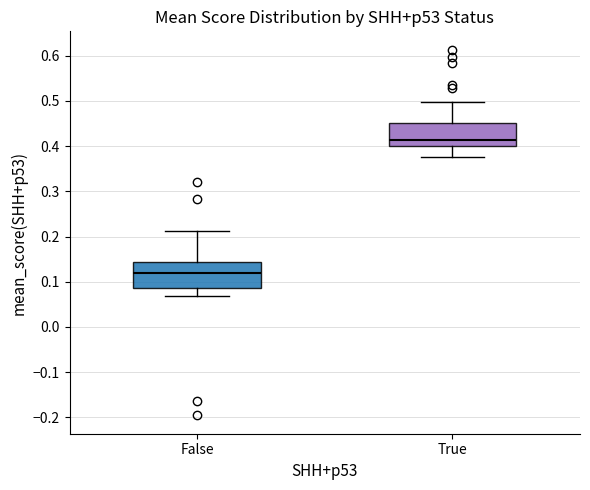

Where is the lower edge of the box for True on the y-axis? The values are not printed on the chart, so give them approximately, as read against the axis.

0.40